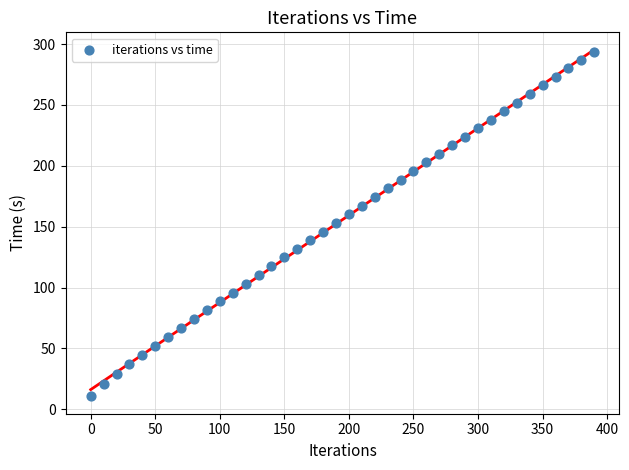

What is the range of Y values (max minus min)?

283.2